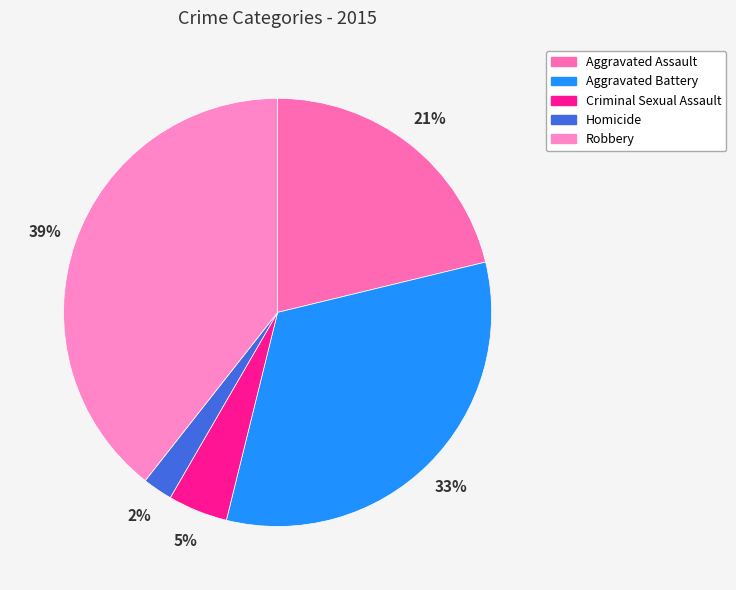

To the nearest percent, what percentage of the pie is Robbery?

39%